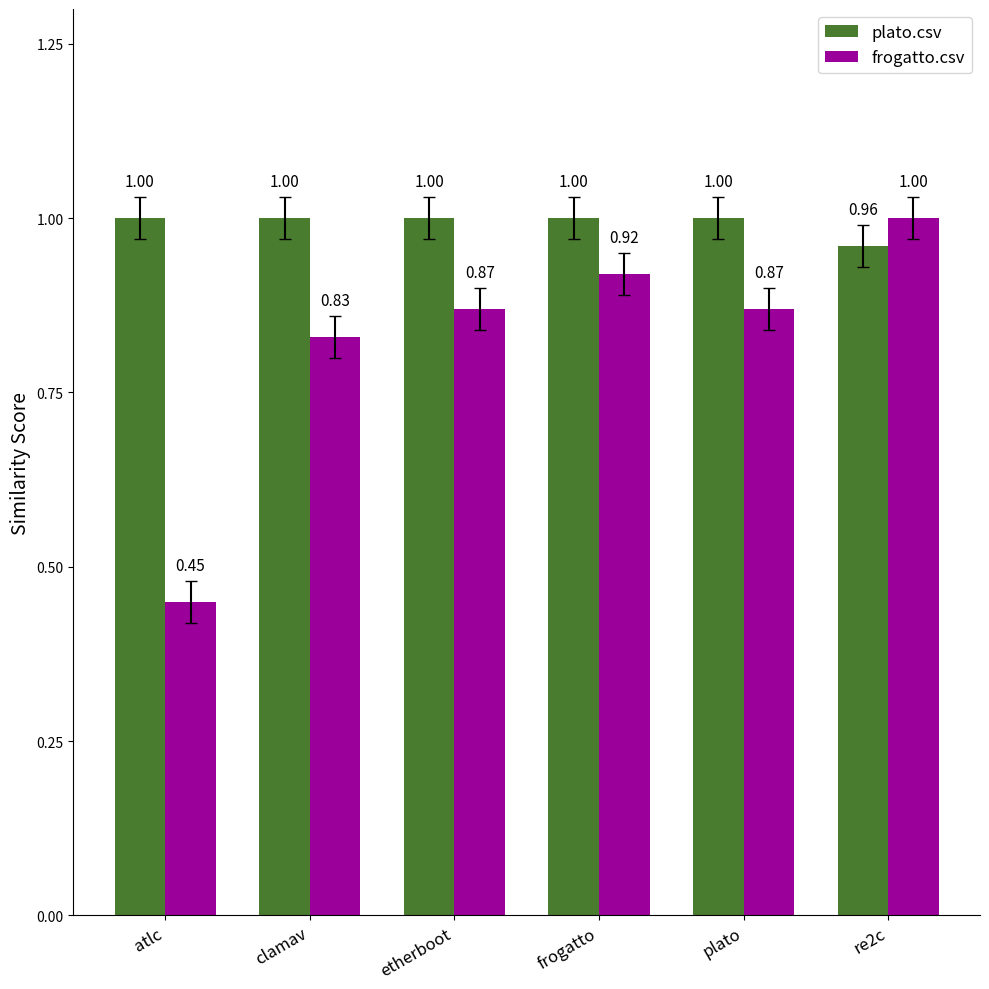

Is it true that plato.csv equals 1.0 at frogatto?

True